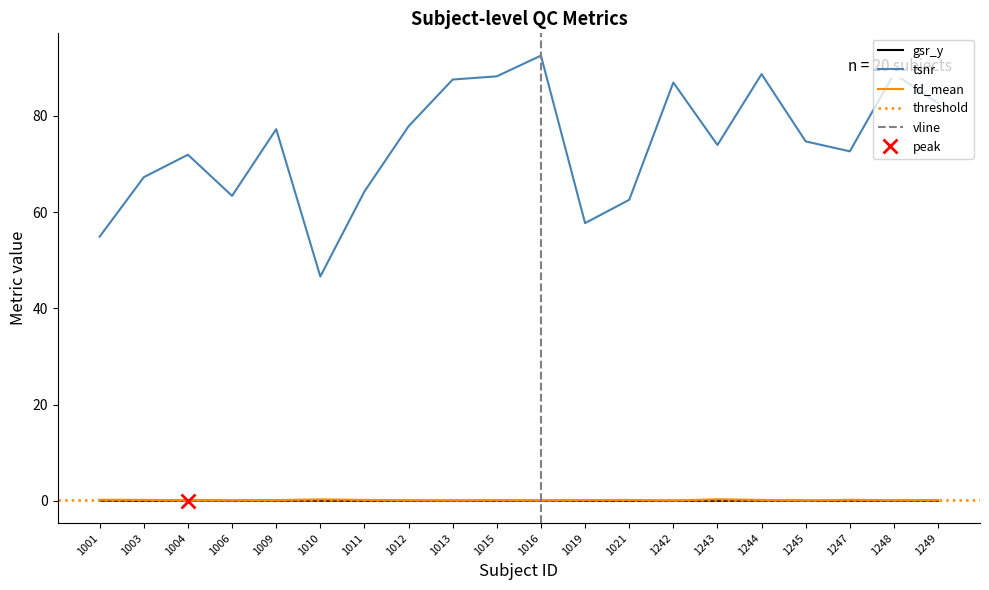

Reading left to right, extract all data points from this chart.

gsr_y: 0.0	0.0	0.0	0.0	0.0	0.0	0.0	0.0	0.0	0.0	0.0	0.0	0.0	0.0	0.0	0.0	0.0	0.0	0.0	0.0
tsnr: 54.9	67.3	71.9	63.4	77.3	46.6	64.3	77.9	87.6	88.2	92.5	57.7	62.6	87.0	74.0	88.7	74.7	72.6	88.8	82.7
fd_mean: 0.2	0.2	0.1	0.1	0.2	0.3	0.2	0.1	0.1	0.1	0.1	0.2	0.2	0.1	0.3	0.2	0.1	0.2	0.1	0.2